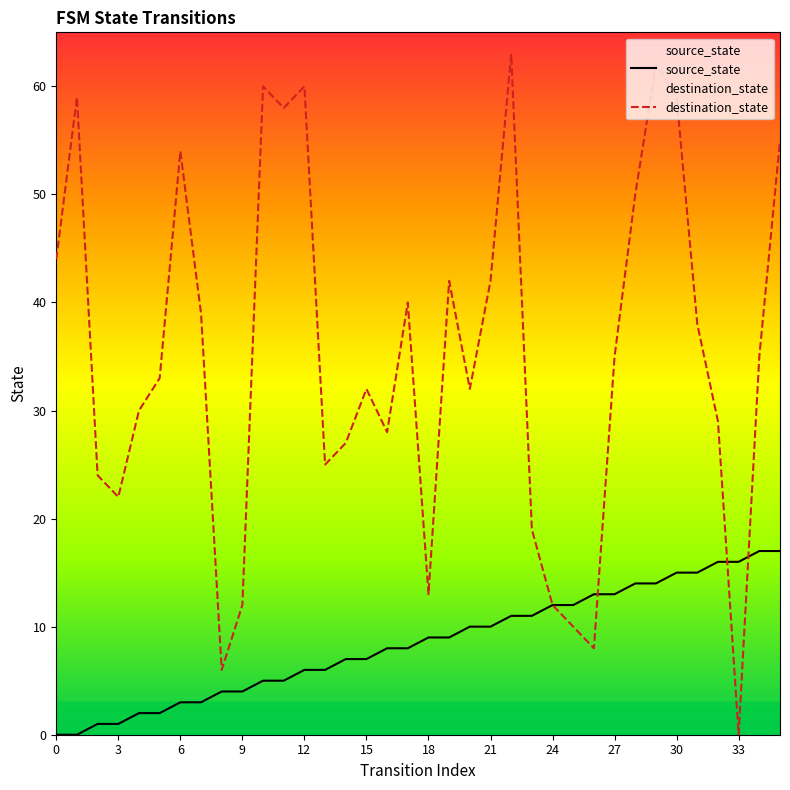

The value of source_state at 16 is 12. True or false?

False